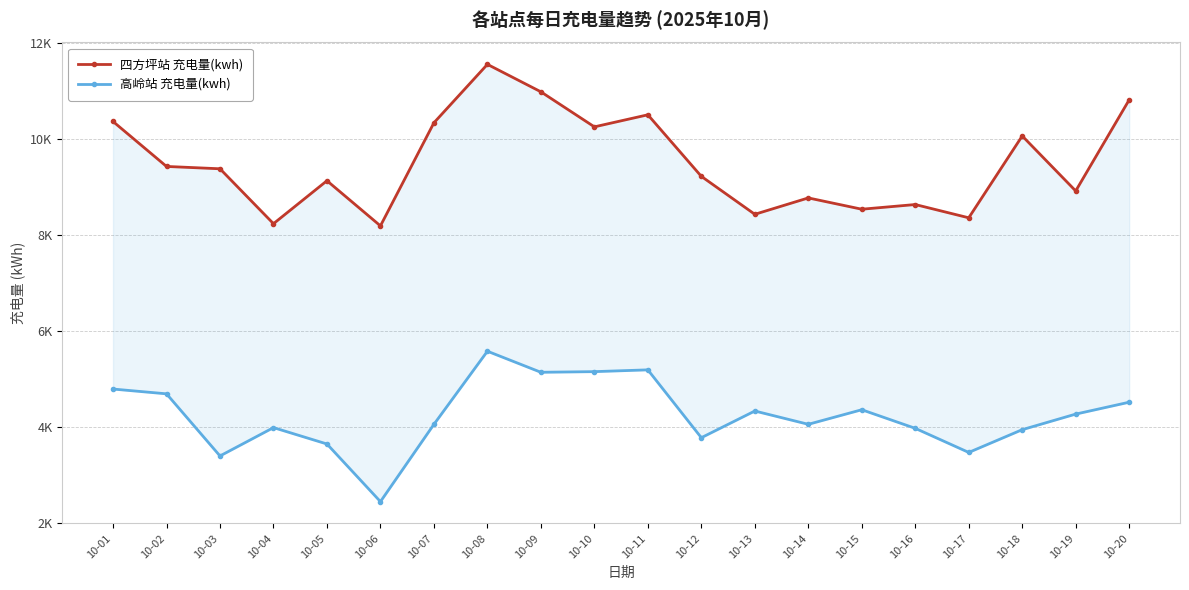

What is the sum of all 四方坪站 充电量(kwh) values?

190182.4